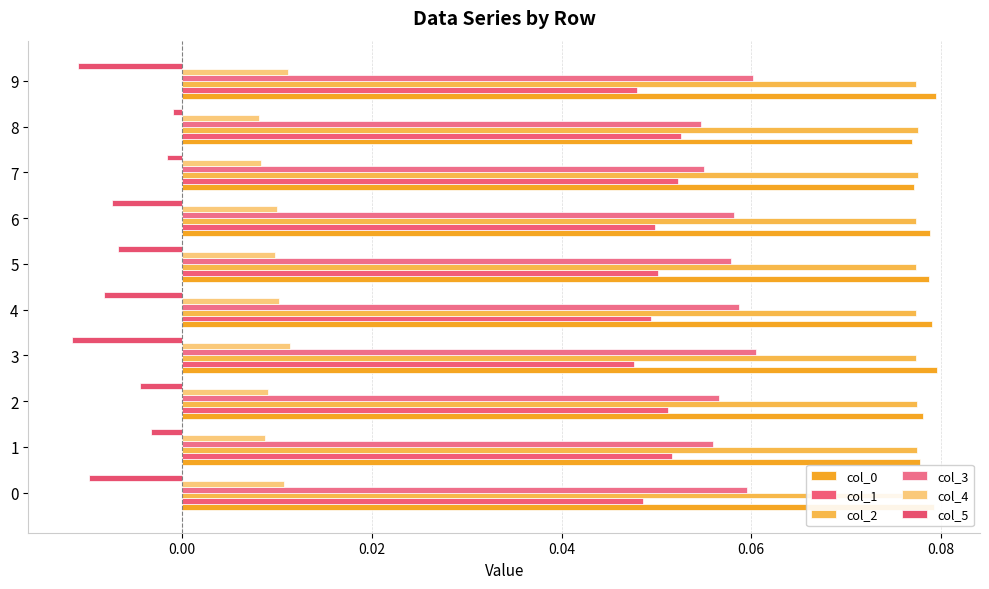

Is the value of col_5 at 2 greater than the value of col_0 at 6?

No